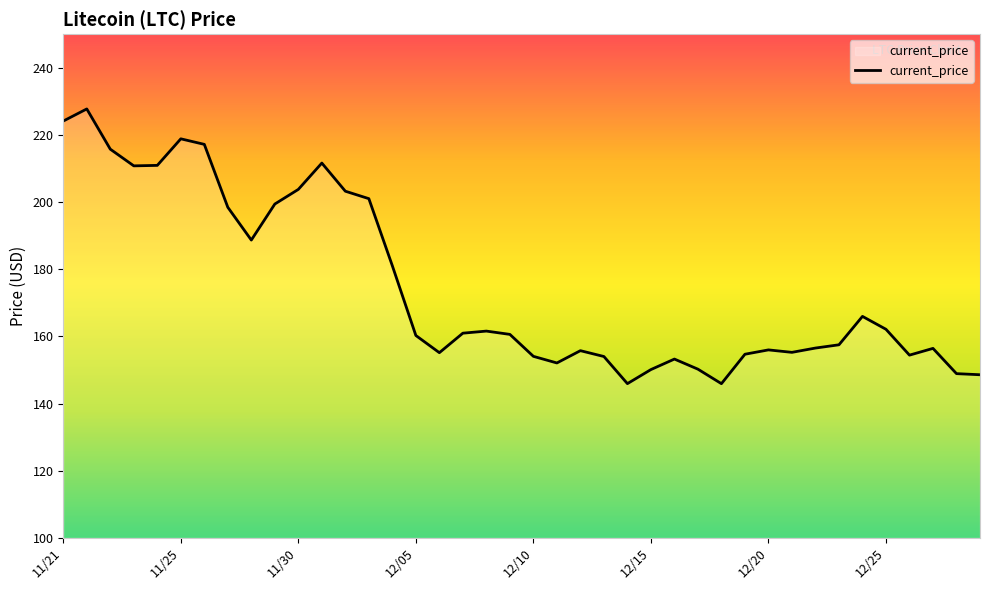

What is the difference between the maximum and minimum values?

81.8